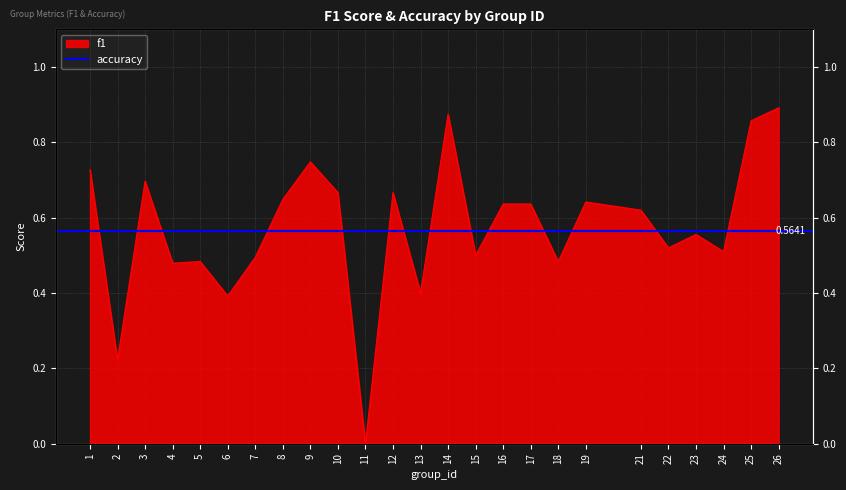

What is the sum of all values?

14.4